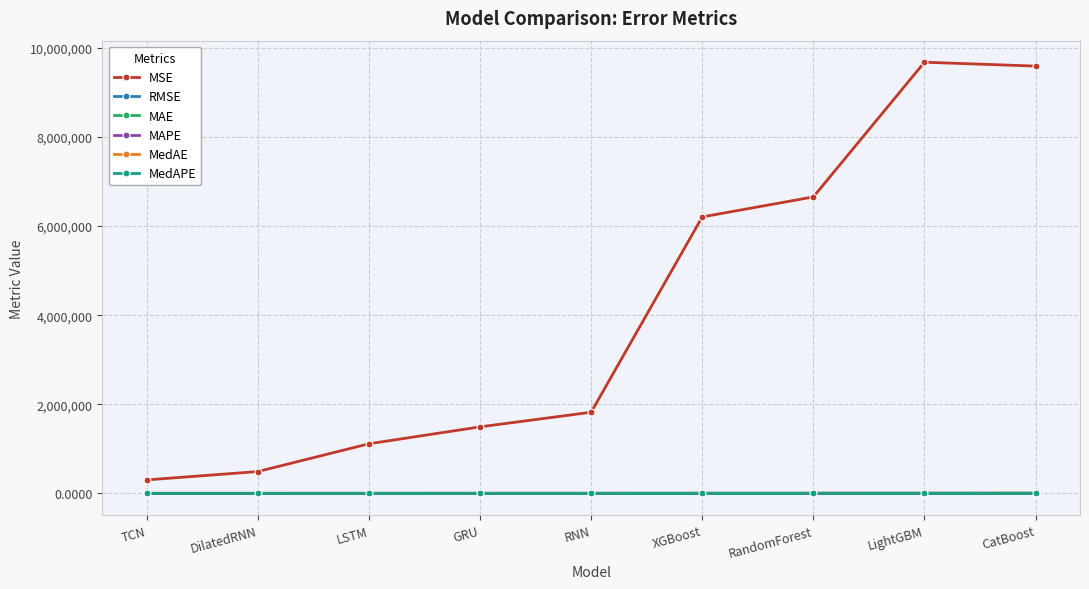

What is the label of the 3rd point from the right?

RandomForest